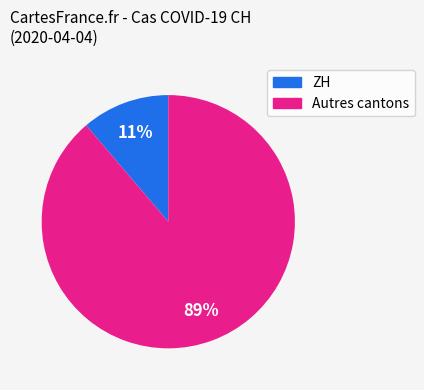

To the nearest percent, what is the difference between the largest and smallest slice percentages?

78%